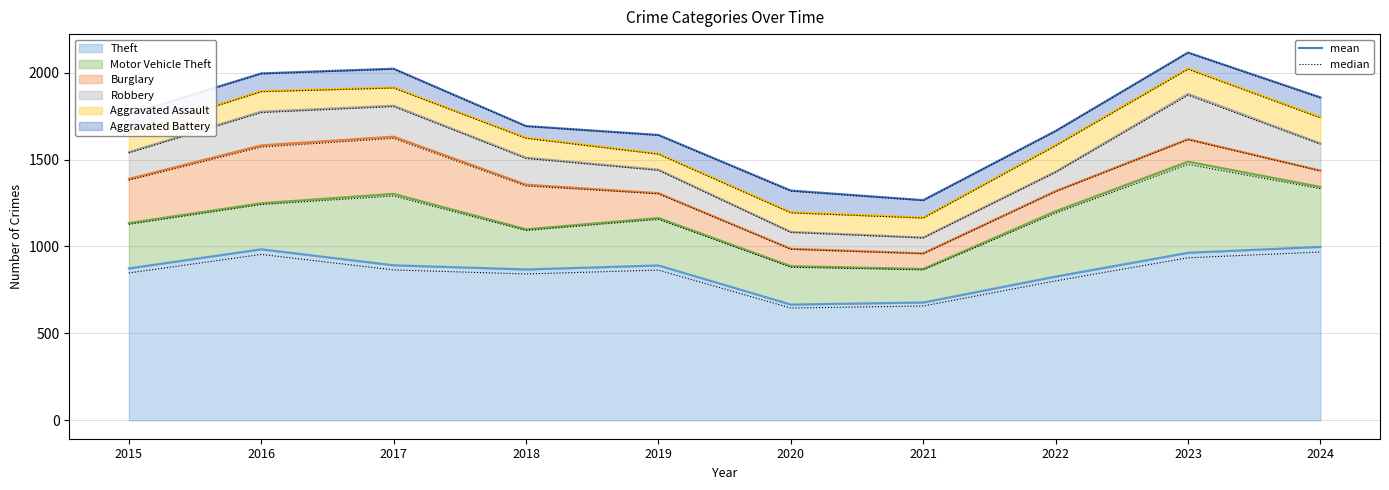

Between 2020 and 2023, which series saw the biggest shift?

Motor Vehicle Theft